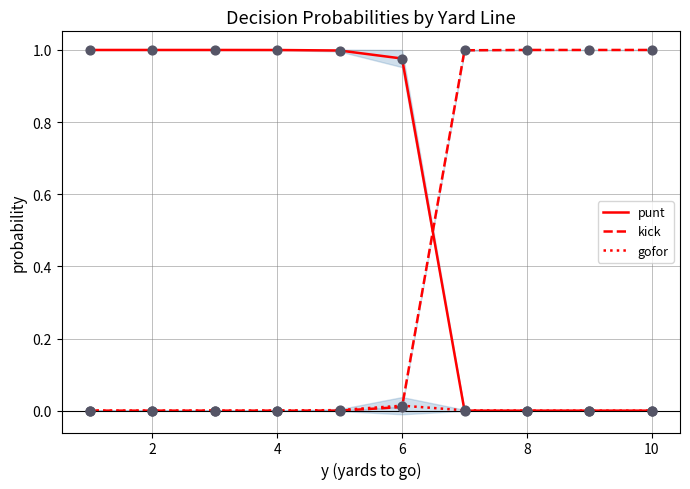

How many times do punt and kick cross each other?

1